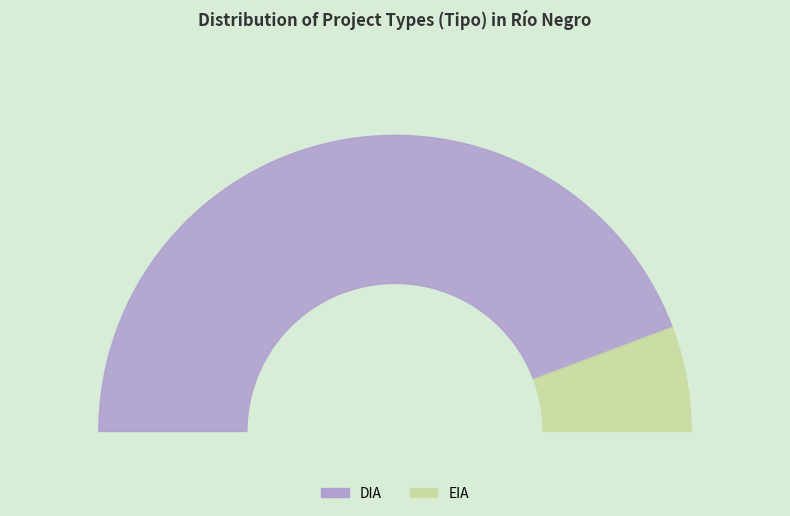

Which category accounts for the majority?

DIA